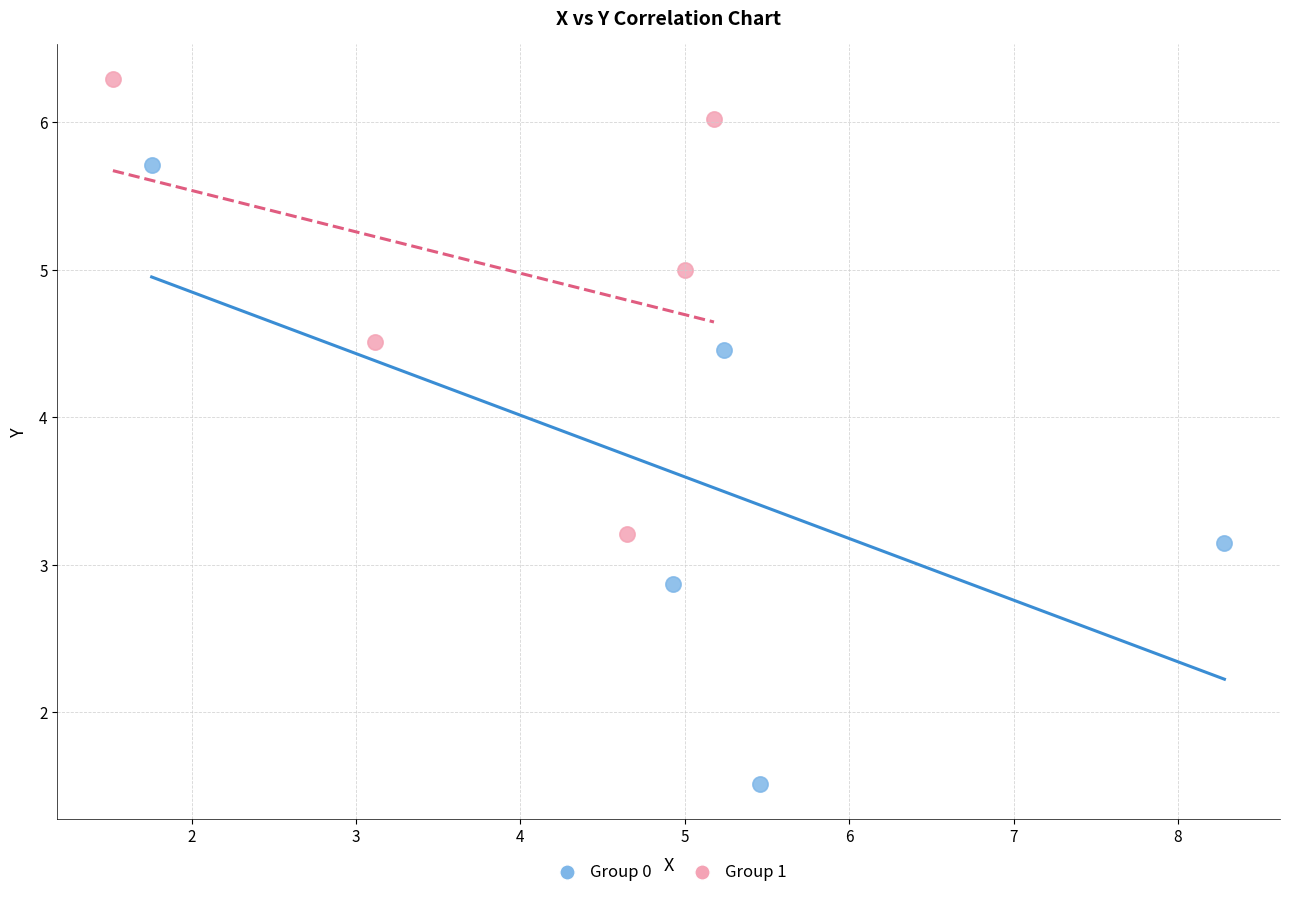

Which series has the largest Y range (max minus min)?

Group 0